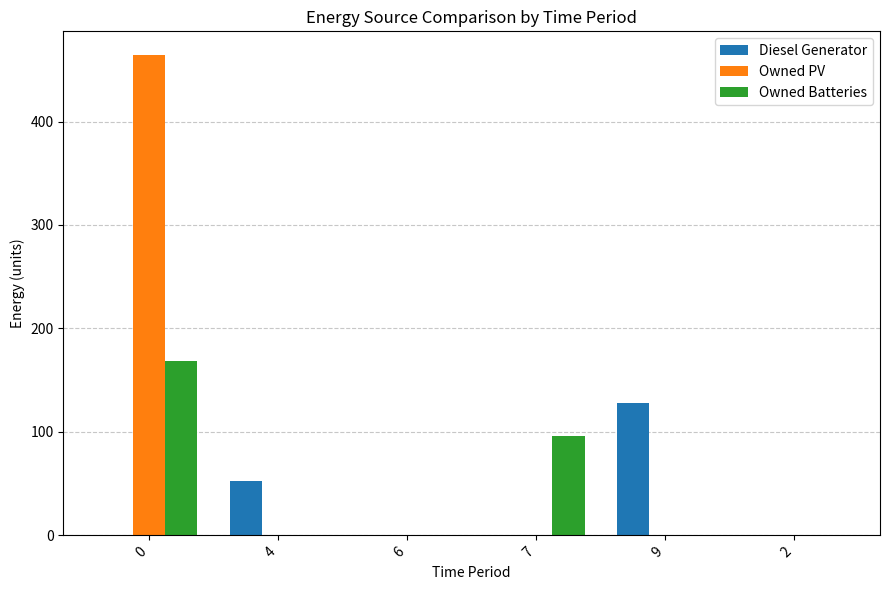

Reading left to right, extract all data points from this chart.

Diesel Generator: 0=0	4=53	6=0	7=0	9=128	2=0
Owned PV: 0=464	4=0	6=0	7=0	9=0	2=0
Owned Batteries: 0=169	4=0	6=0	7=96	9=0	2=0